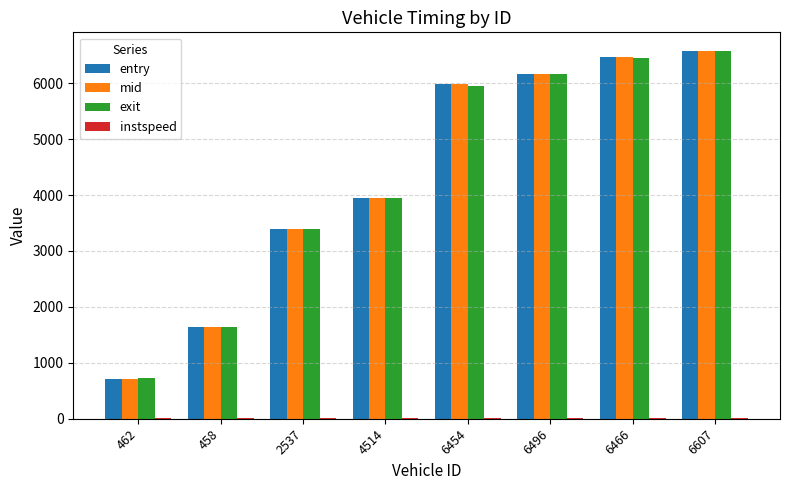

What is the highest value of the exit series?

6580.8